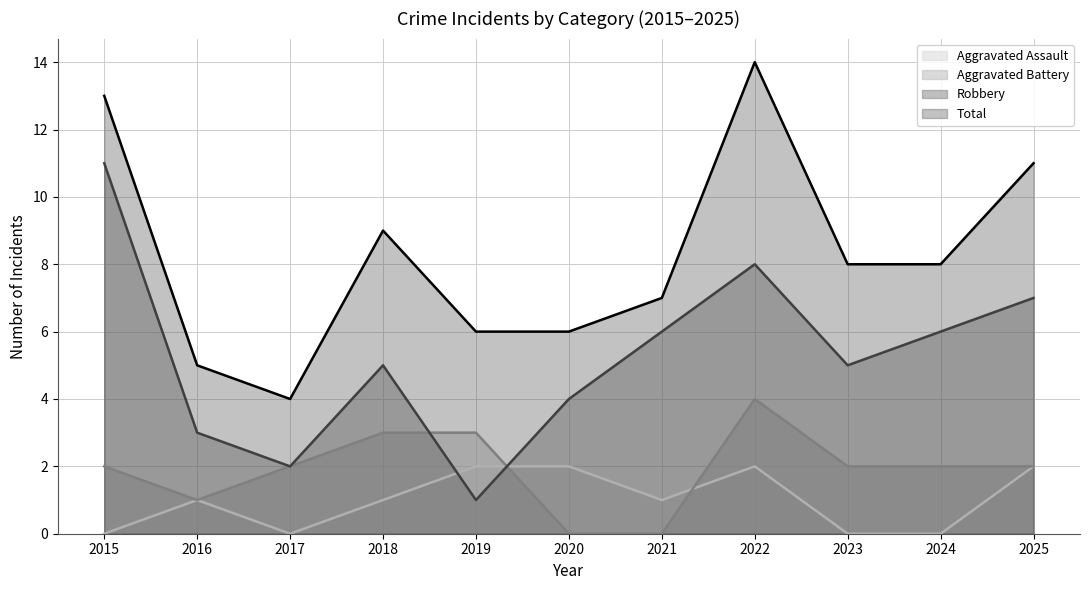

At which label does Robbery first exceed 5?

2015